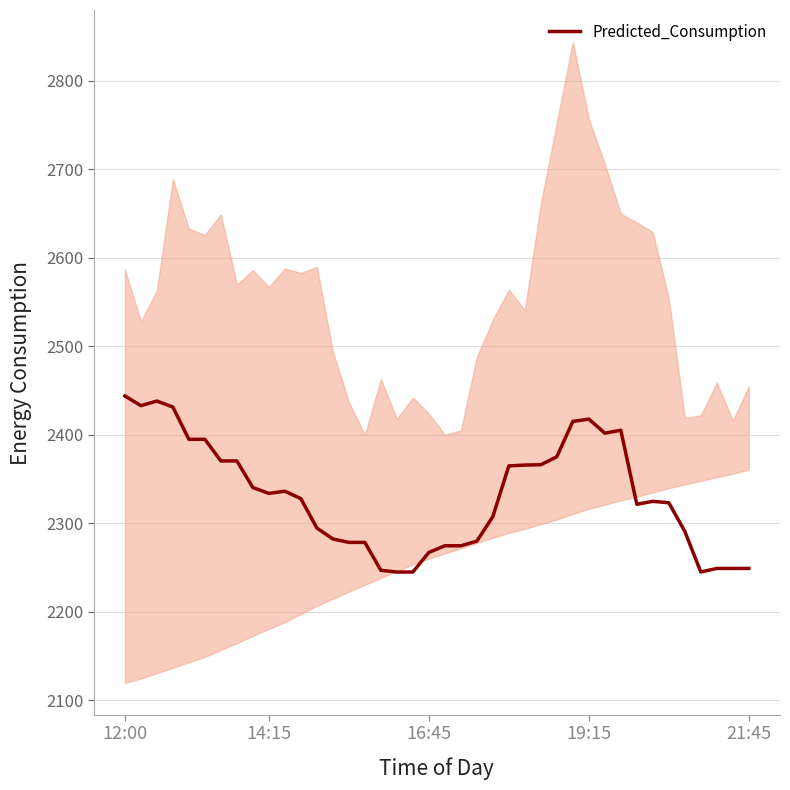

What is the value of the 38th point from the left?

2249.0